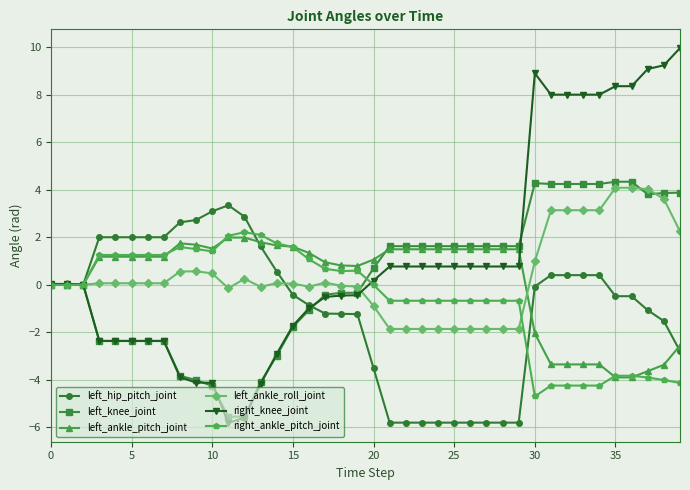

Which series has the largest total across all categories?

right_knee_joint